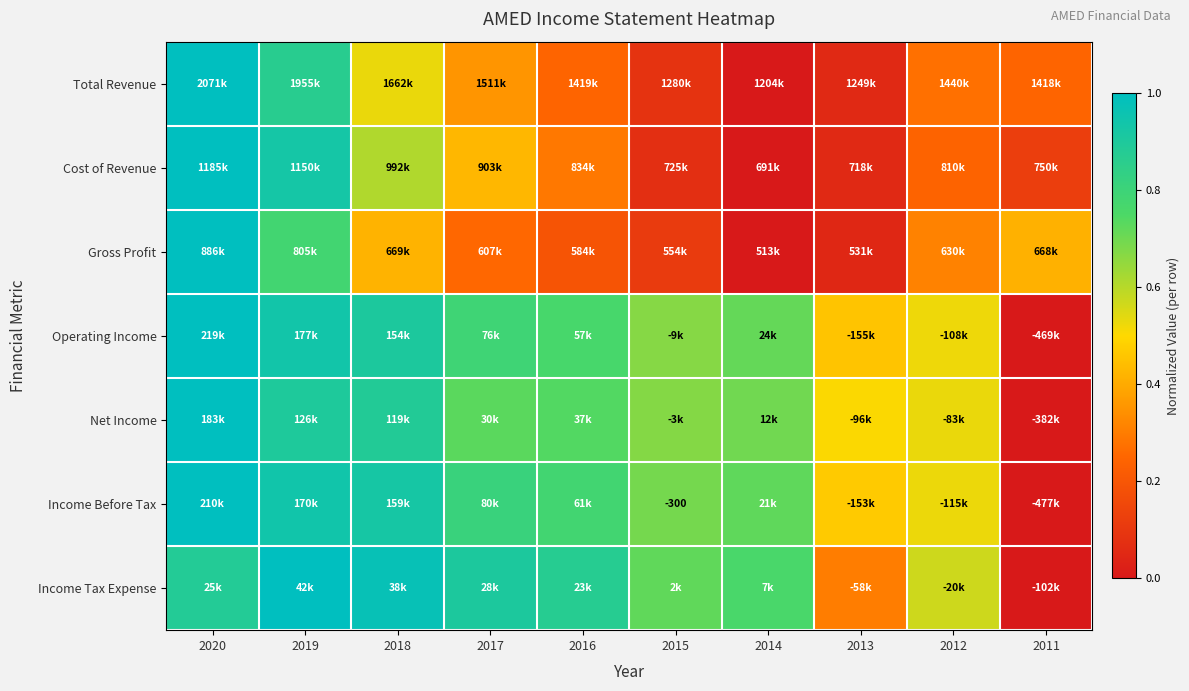

At which category is the sum across all series the highest?

2020